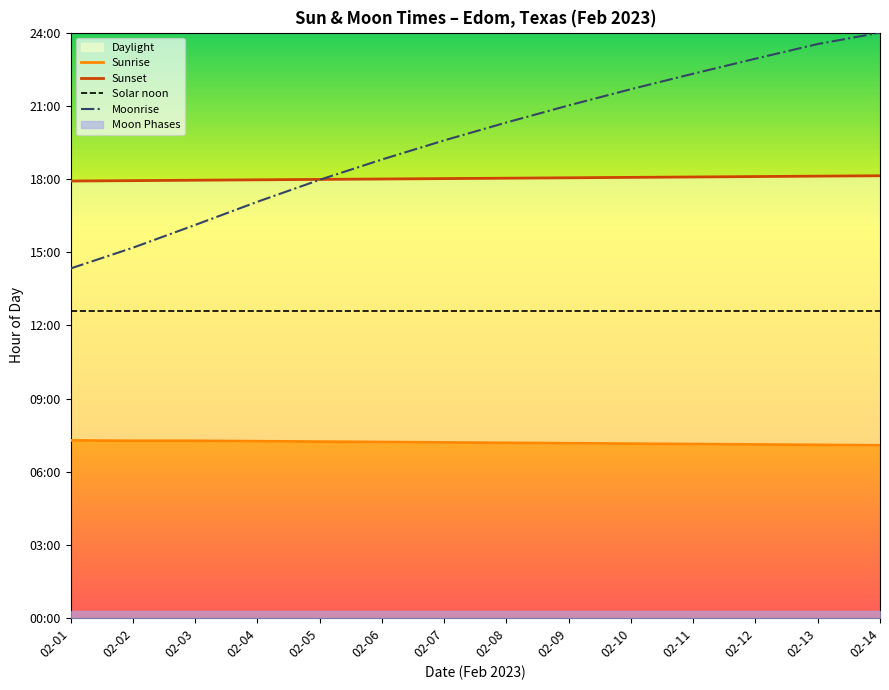

What value does the Sunset series have at 02-07?

18.0